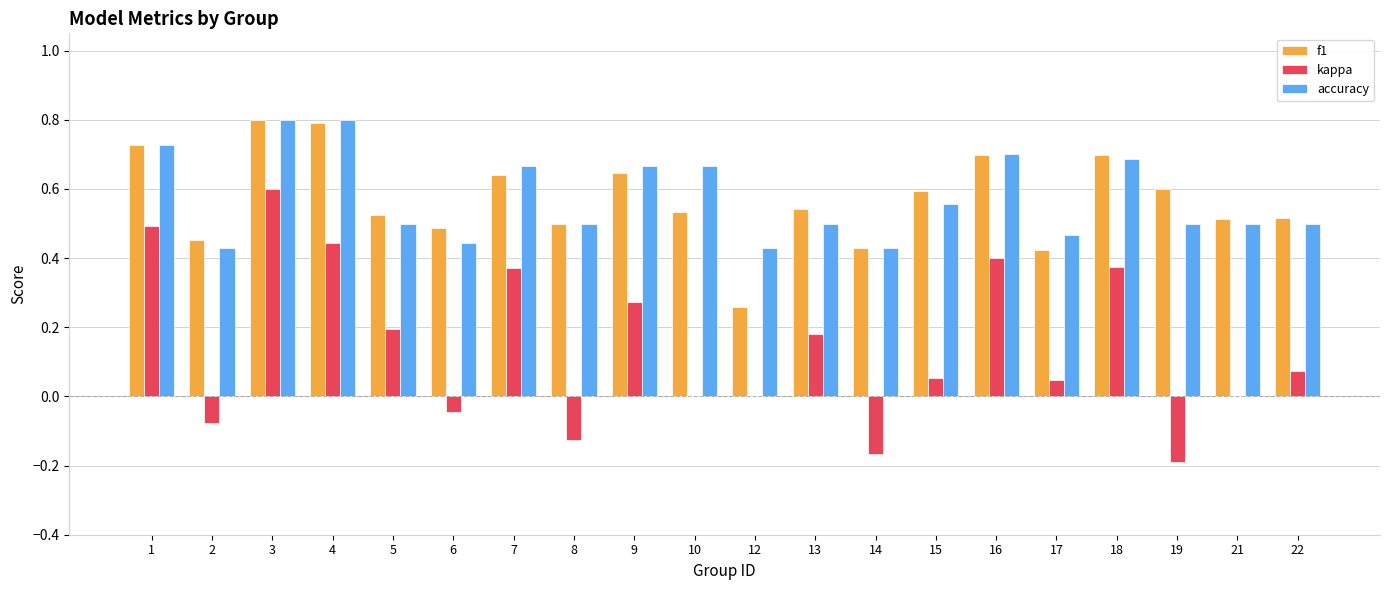

Is it true that f1 equals 0.5 at 21?

True